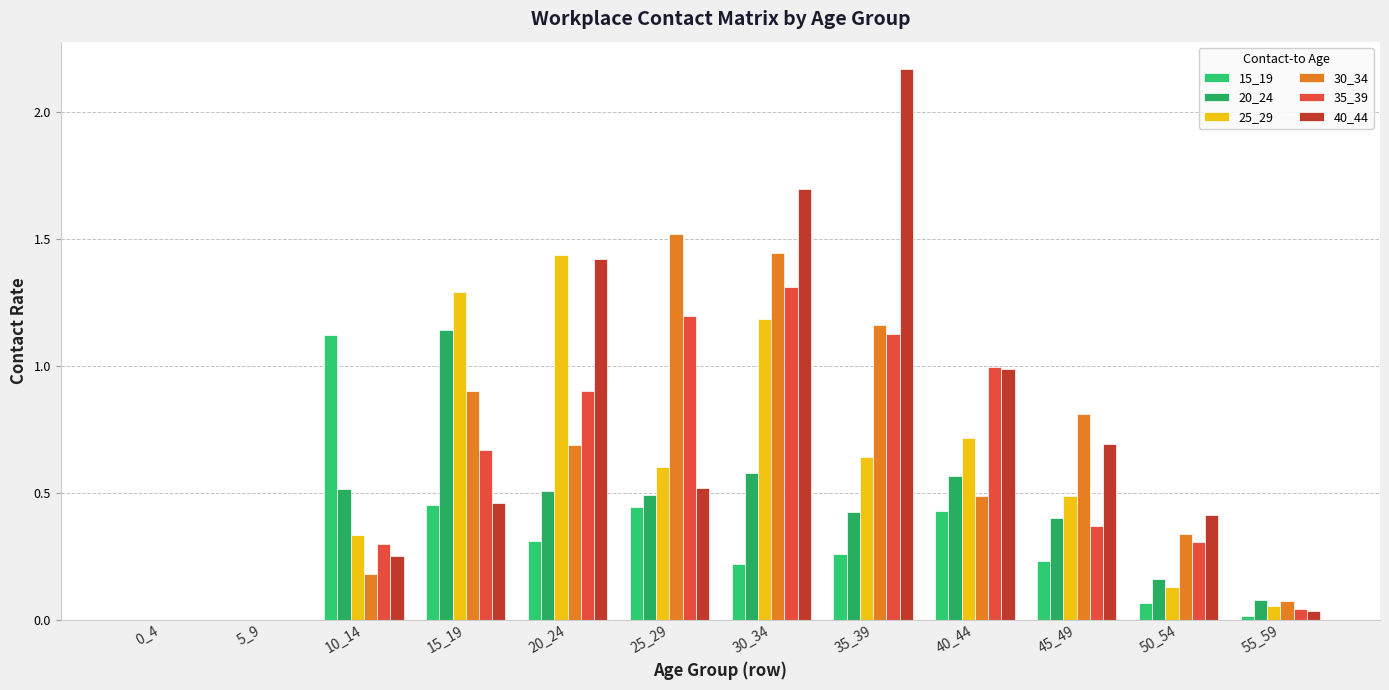

At which category does the chart reach its peak across all series?

35_39